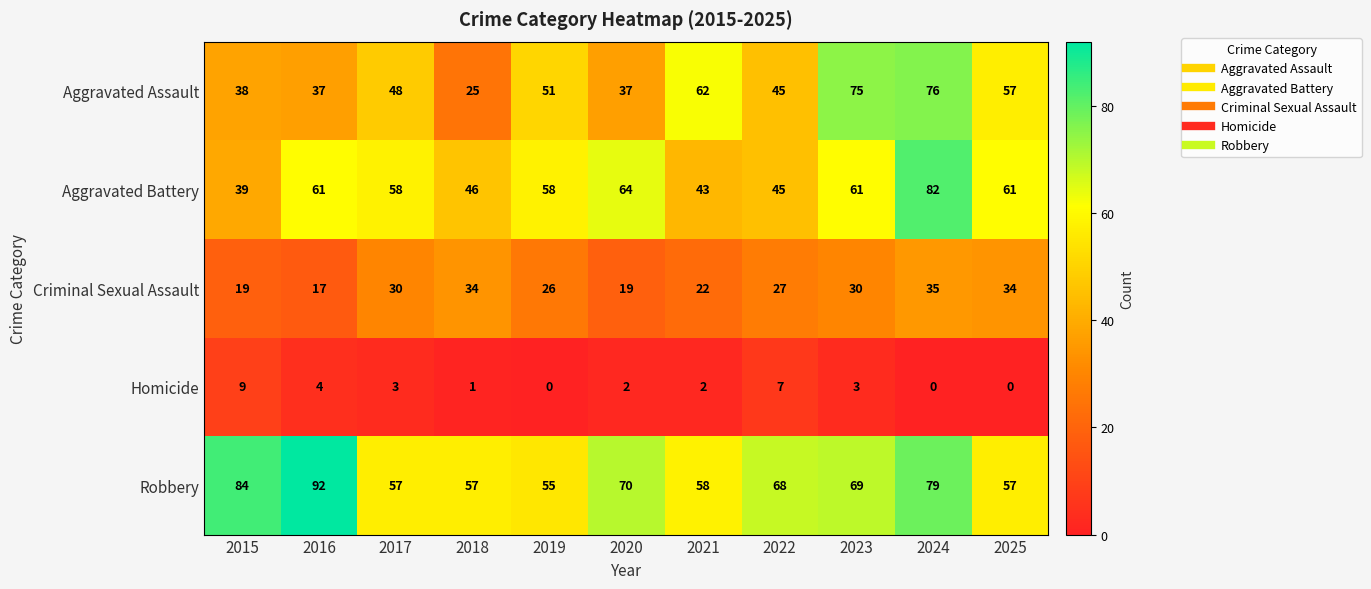

What is the sum of all Criminal Sexual Assault values?

293